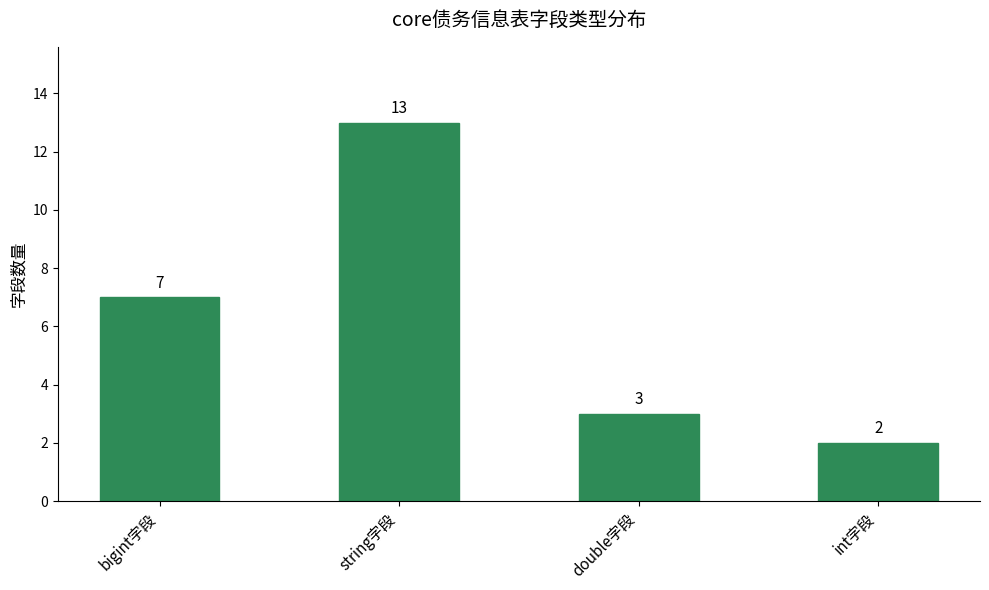

Are the bars grouped side by side (vs. stacked)?

No